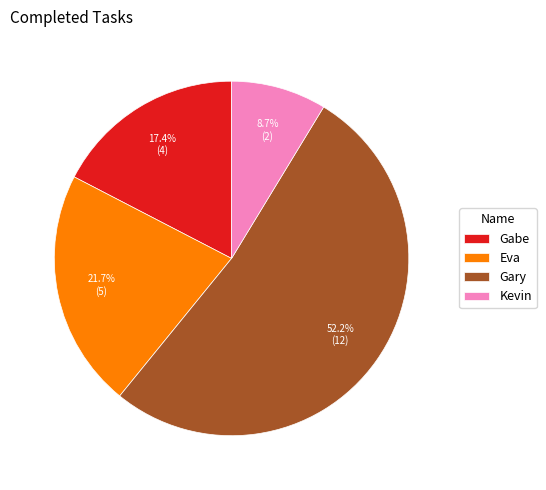

How many segments does this pie chart have?

4